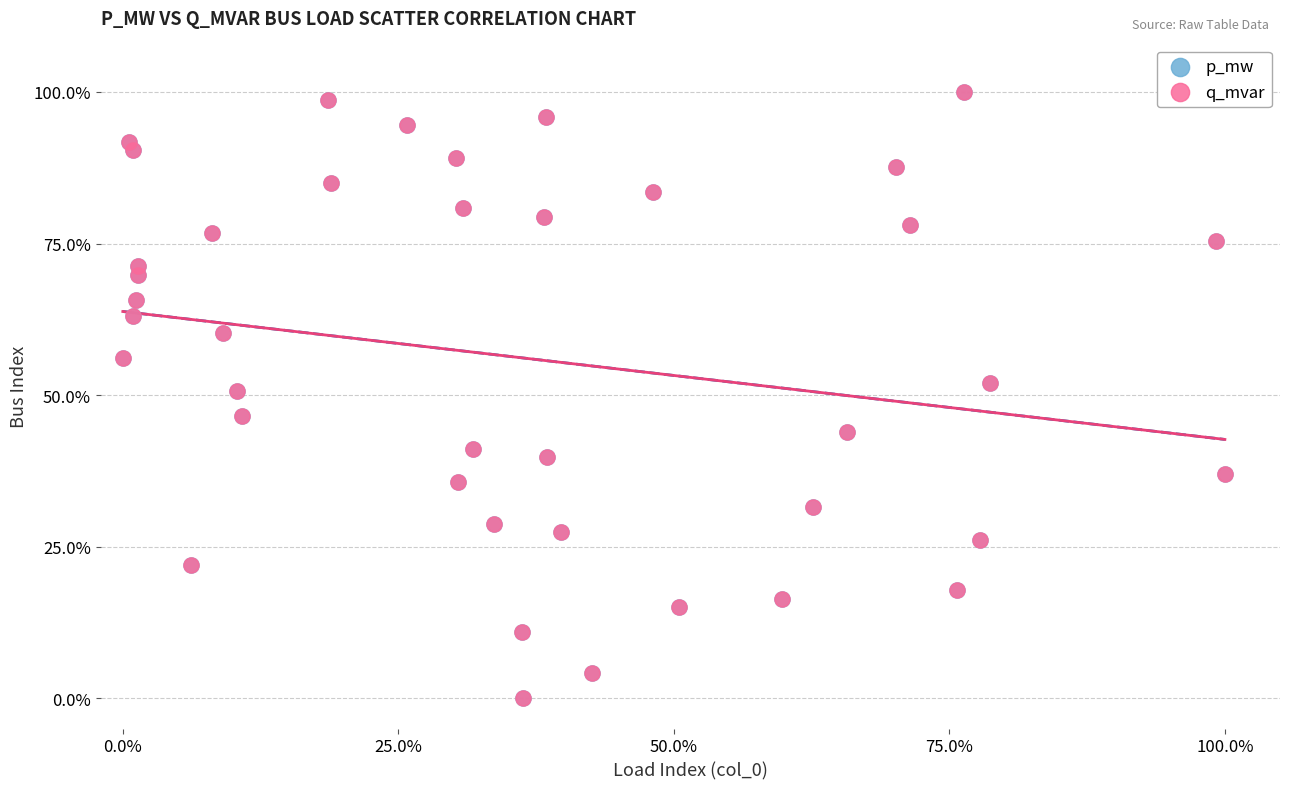

What are all the series names shown in the legend?

p_mw, q_mvar